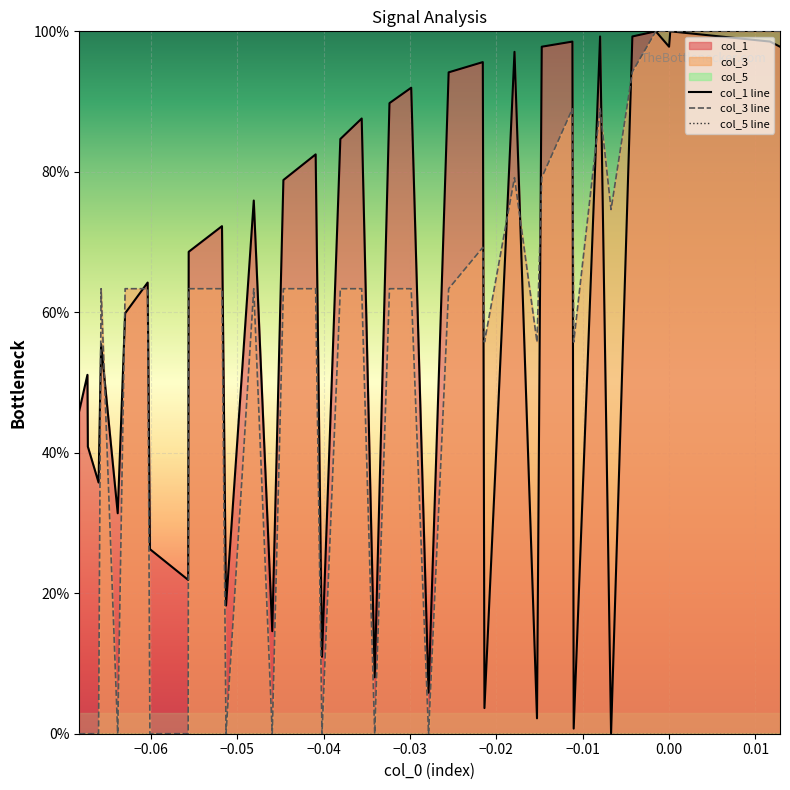

List the series in order of their peak value, lowest first.

col_5 line, col_1 line, col_3 line